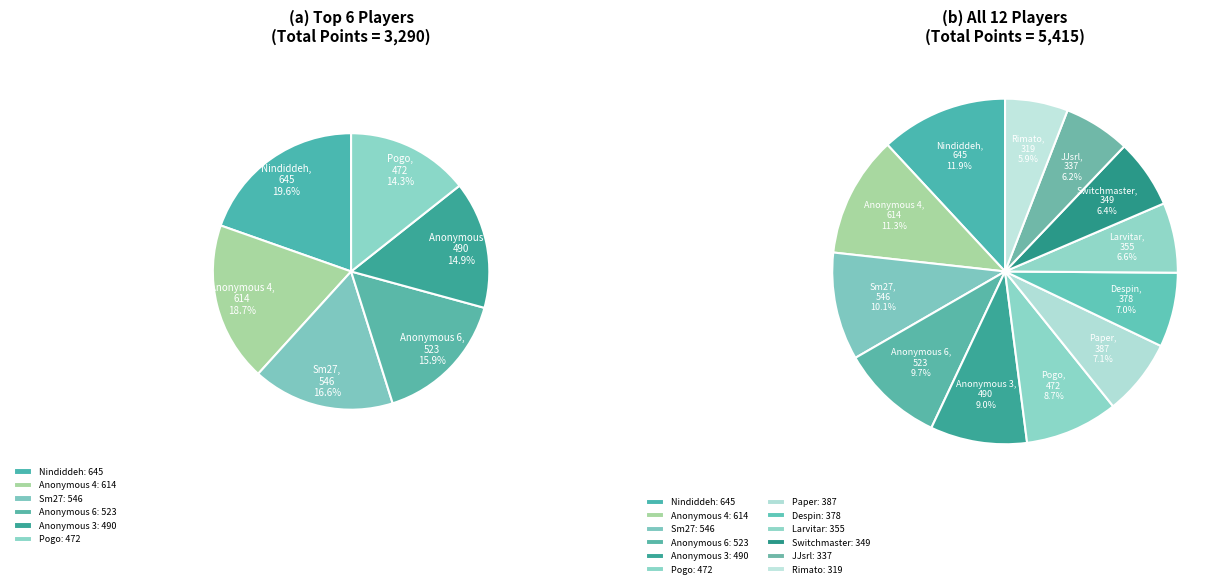

True or false: JJsrl accounts for 15% of the total.

False